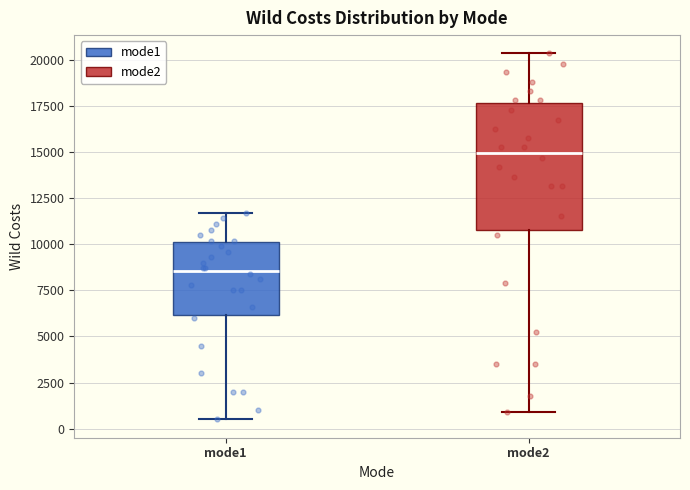

Reading left to right, read every box against the y-axis: the position of its median line, the range the box covers, and the ends of its whiskers. The values are not printed on the chart, so give them approximately, as read against the axis.

mode1: median 8500, box 6000 to 10000, whiskers 500 to 11500
mode2: median 15000, box 11000 to 17500, whiskers 1000 to 20500